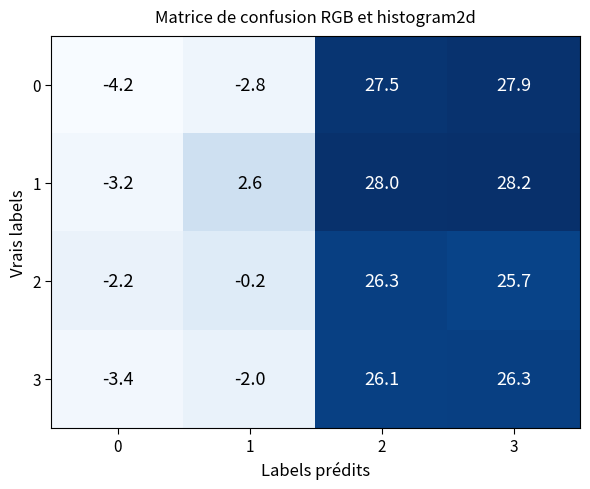

How many data points does each series have?

4